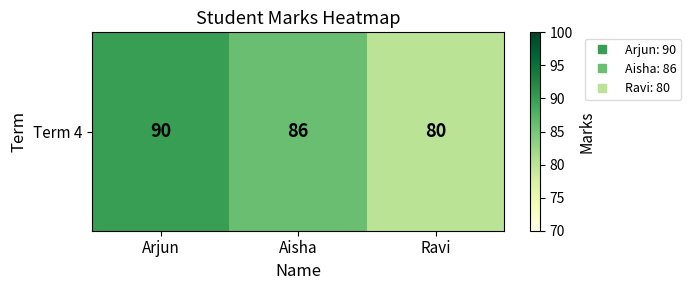

What is the average value?

85